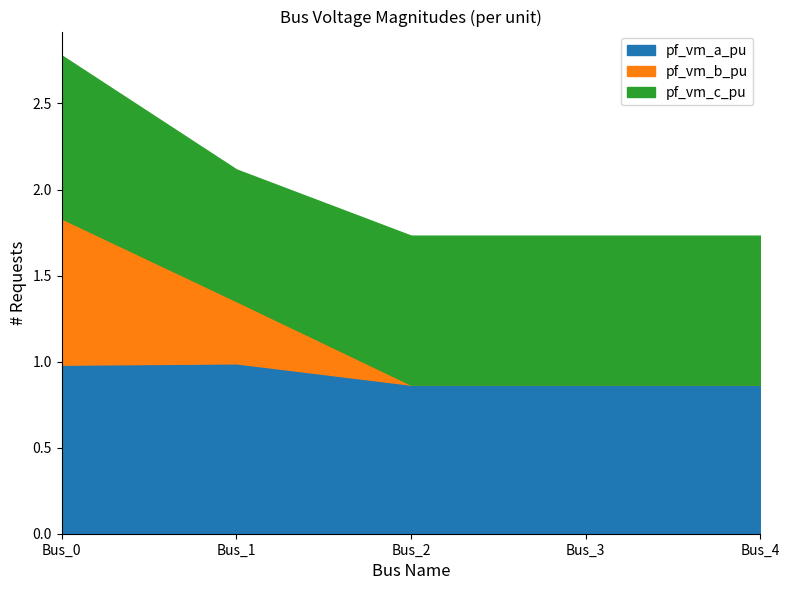

Which has a higher value, Bus_3 or Bus_2?

Bus_2